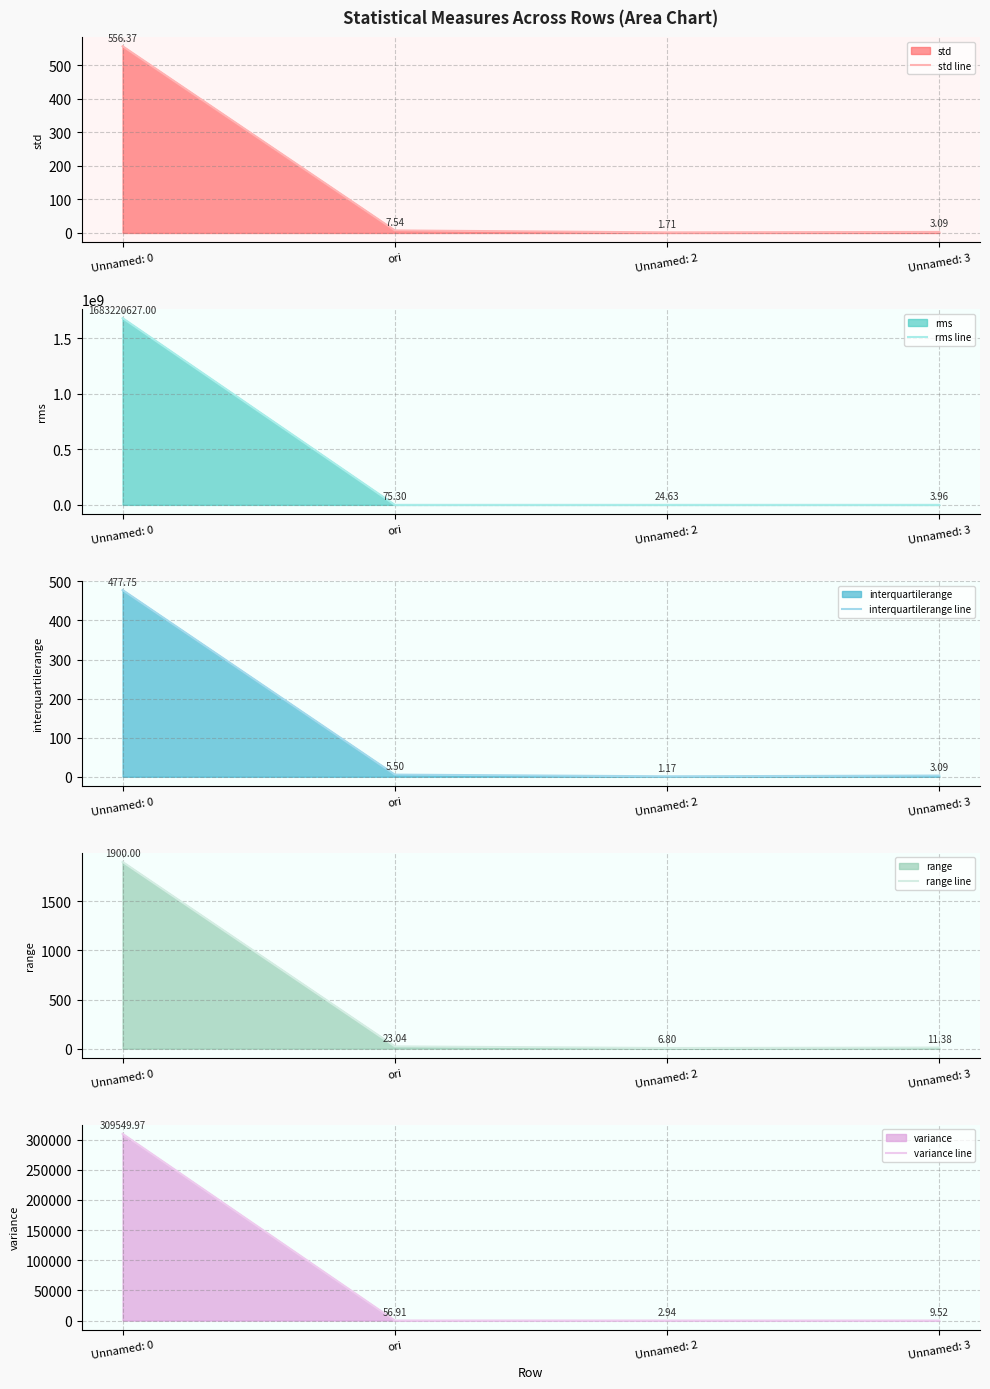

How many data points in interquartilerange line are above 5?

2